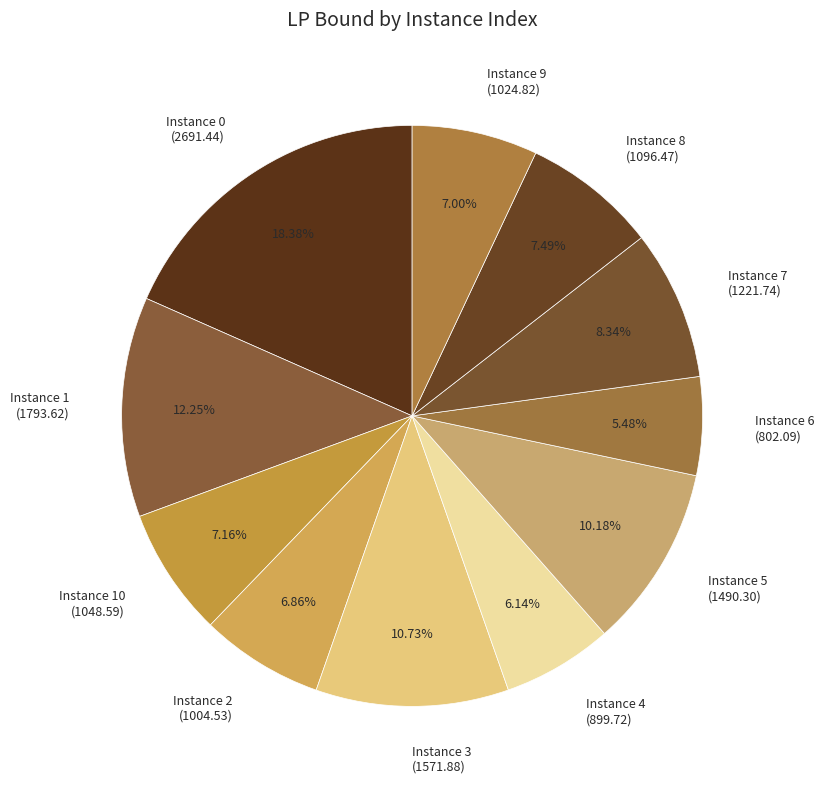

How many segments does this pie chart have?

11